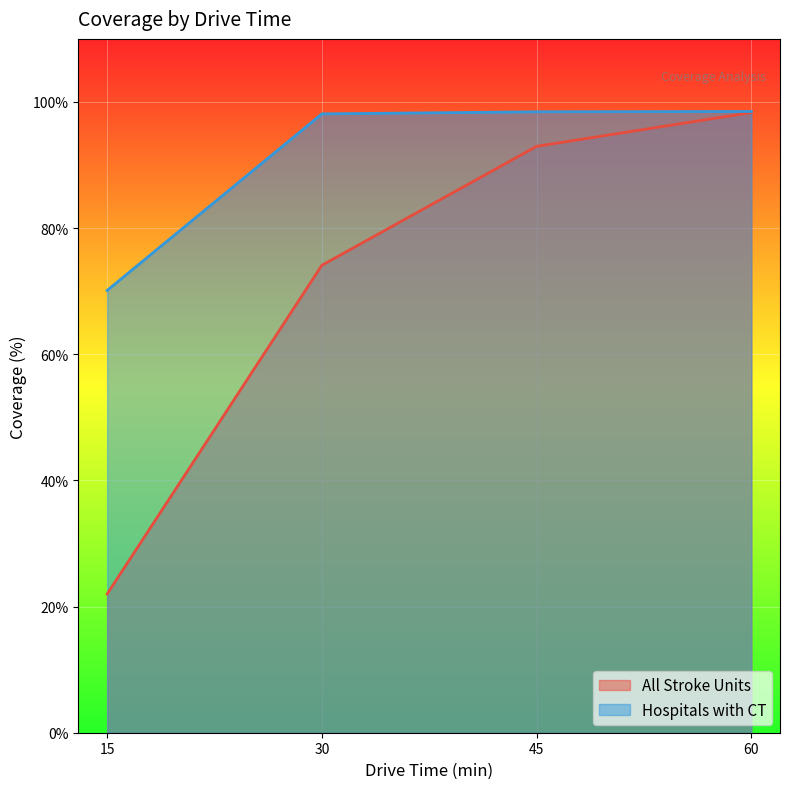

Which series changed the most between 45 and 60?

All Stroke Units